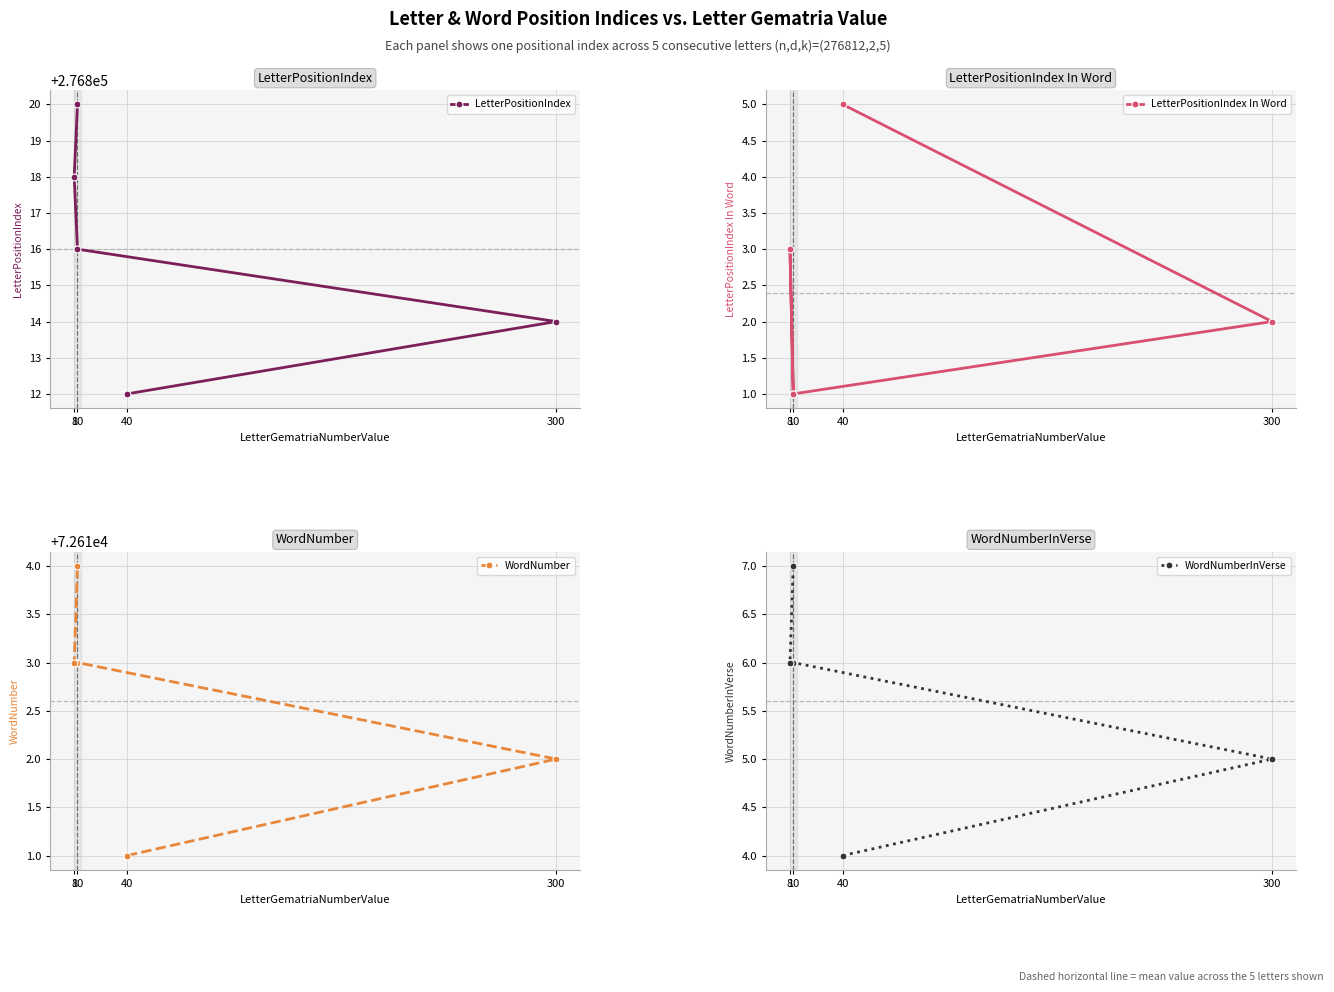

At how many categories does at least one series exceed 233012?

5